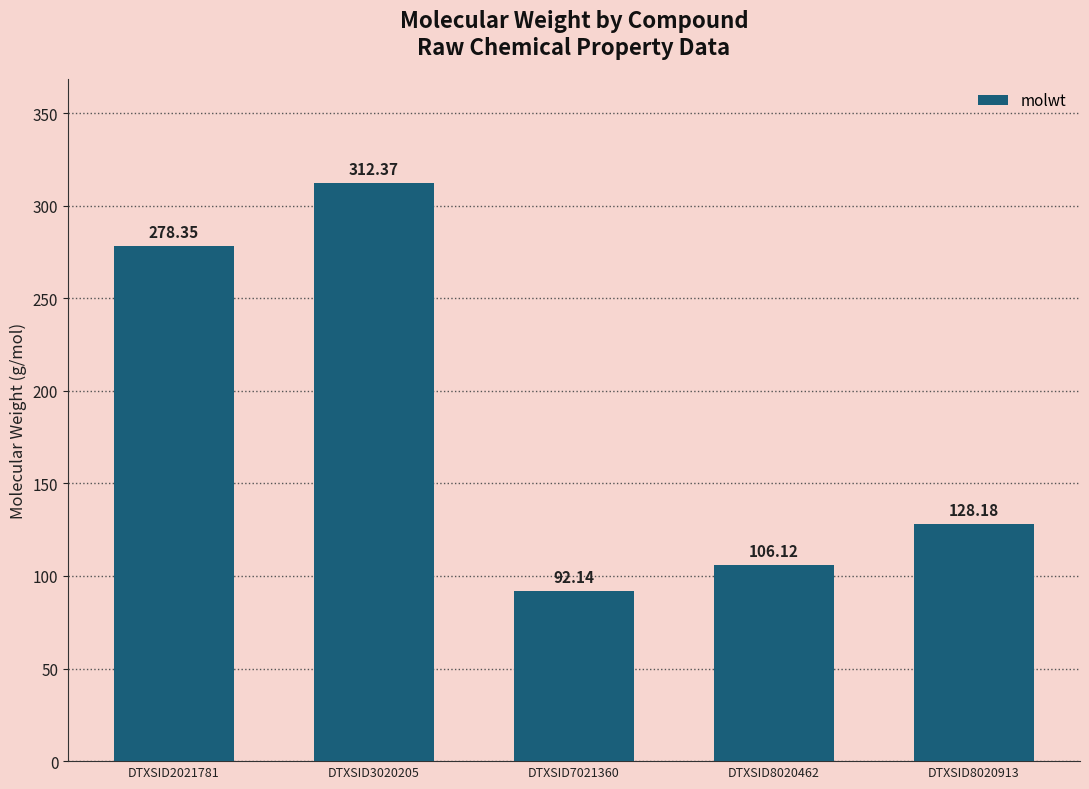

What is the value of the 3rd bar from the left?

92.1